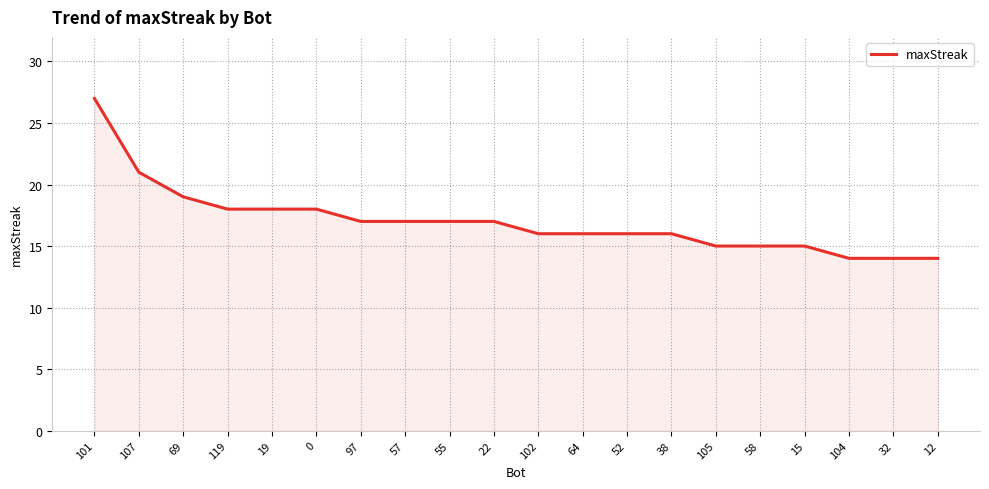

The chart shows a value of 27 at 102. True or false?

False